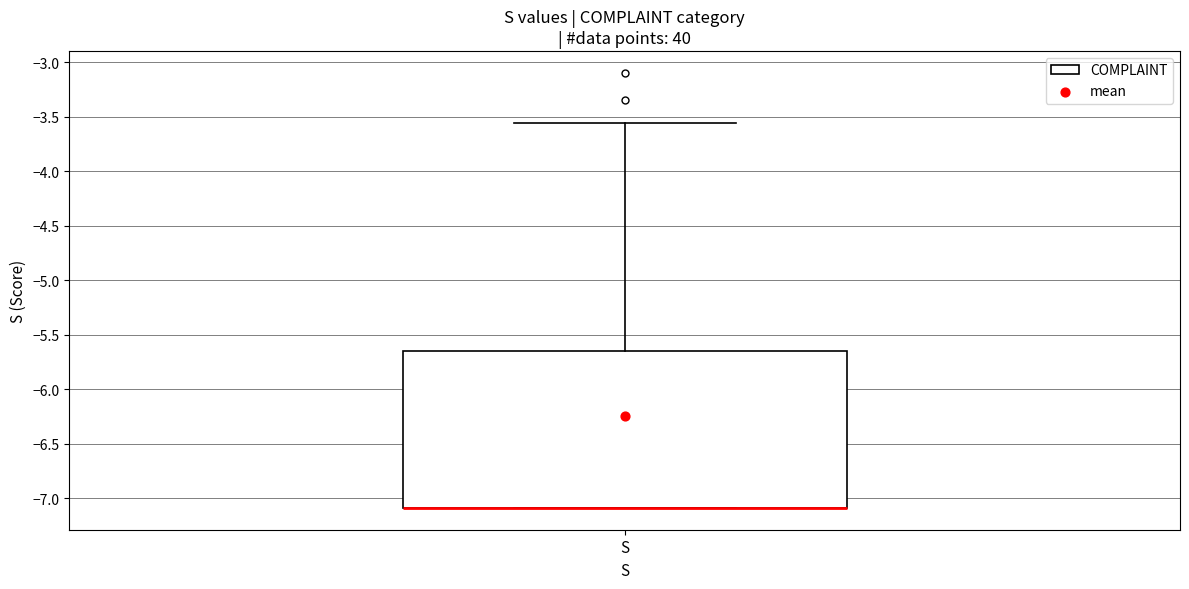

Where is the lower edge of the box for S on the y-axis? The values are not printed on the chart, so give them approximately, as read against the axis.

-7.10